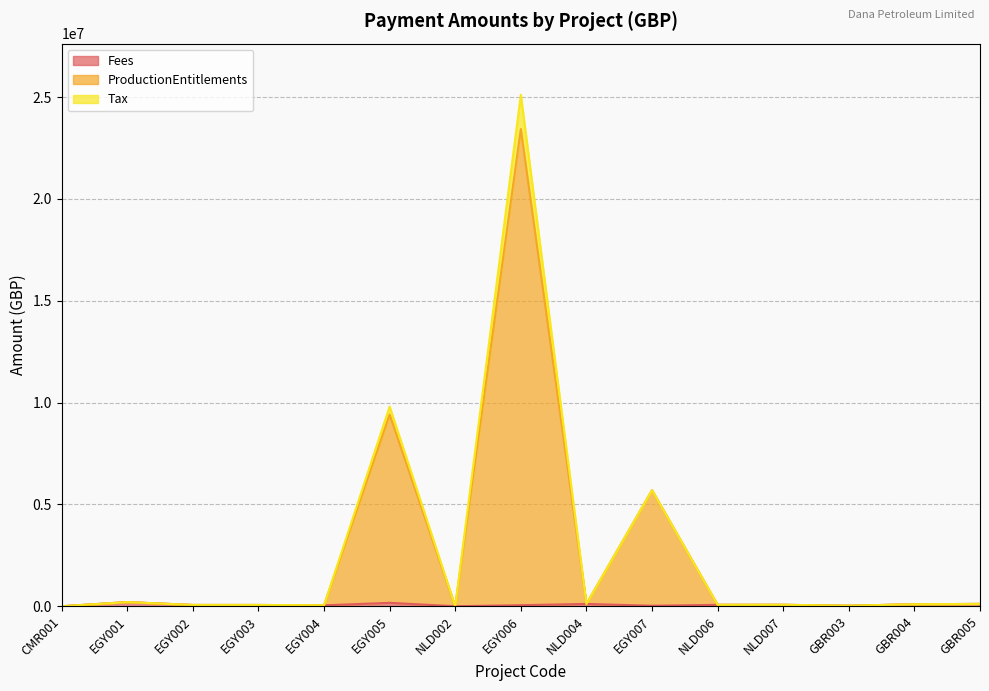

What value does the Fees series have at GBR005?

117419